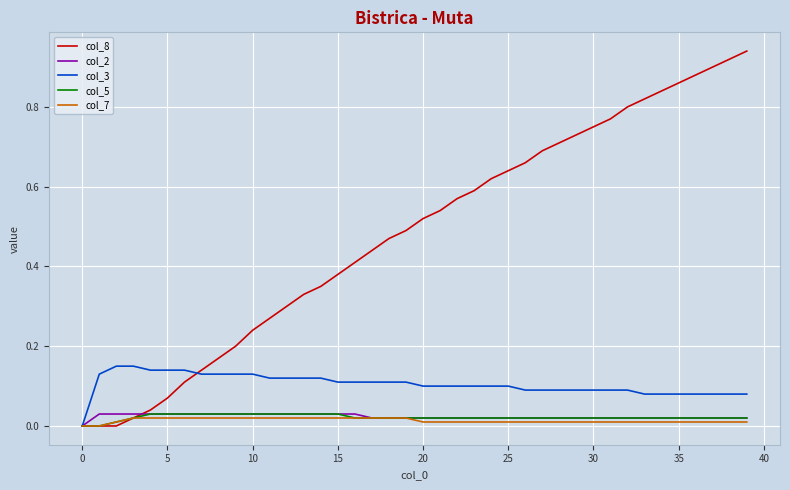

Which series has the largest total across all categories?

col_8